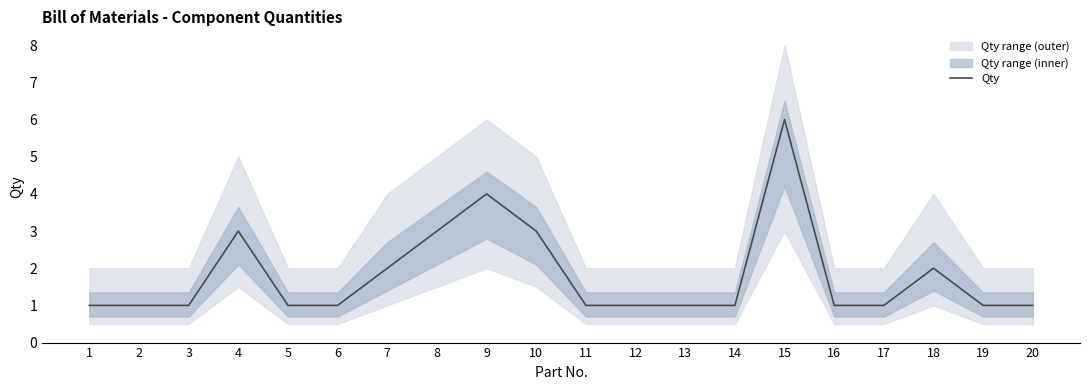

How many data points does each series have?

20